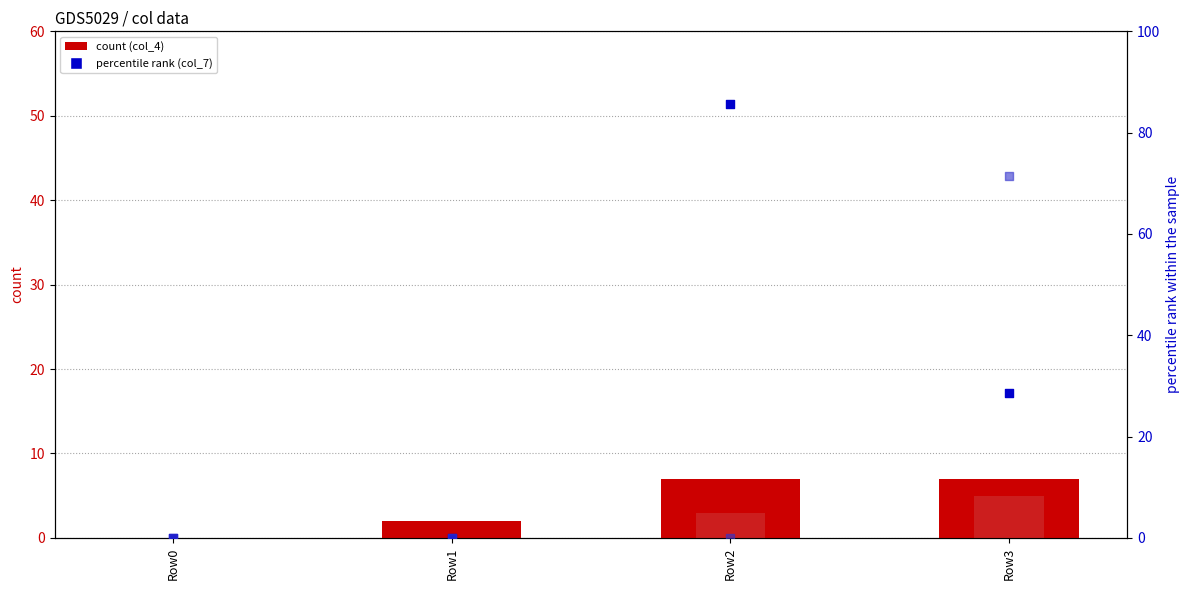

Is the value of col_6 (percentile rank) at Row2 greater than the value of col_4 (count) at Row1?

No